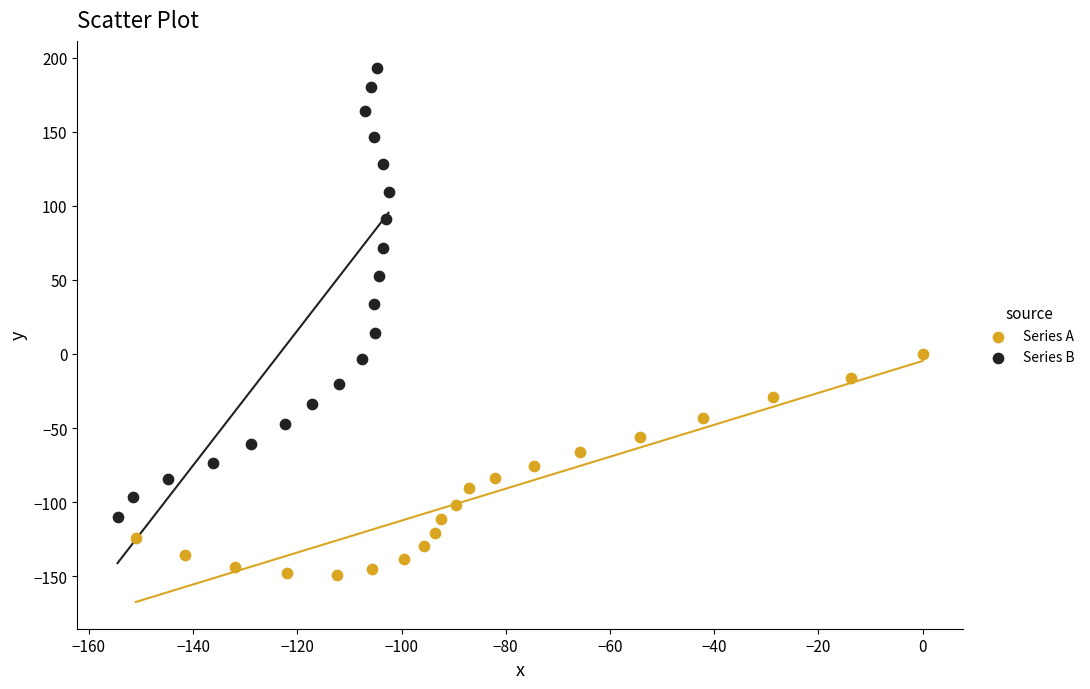

Which series has the widest spread of Y values?

Series B